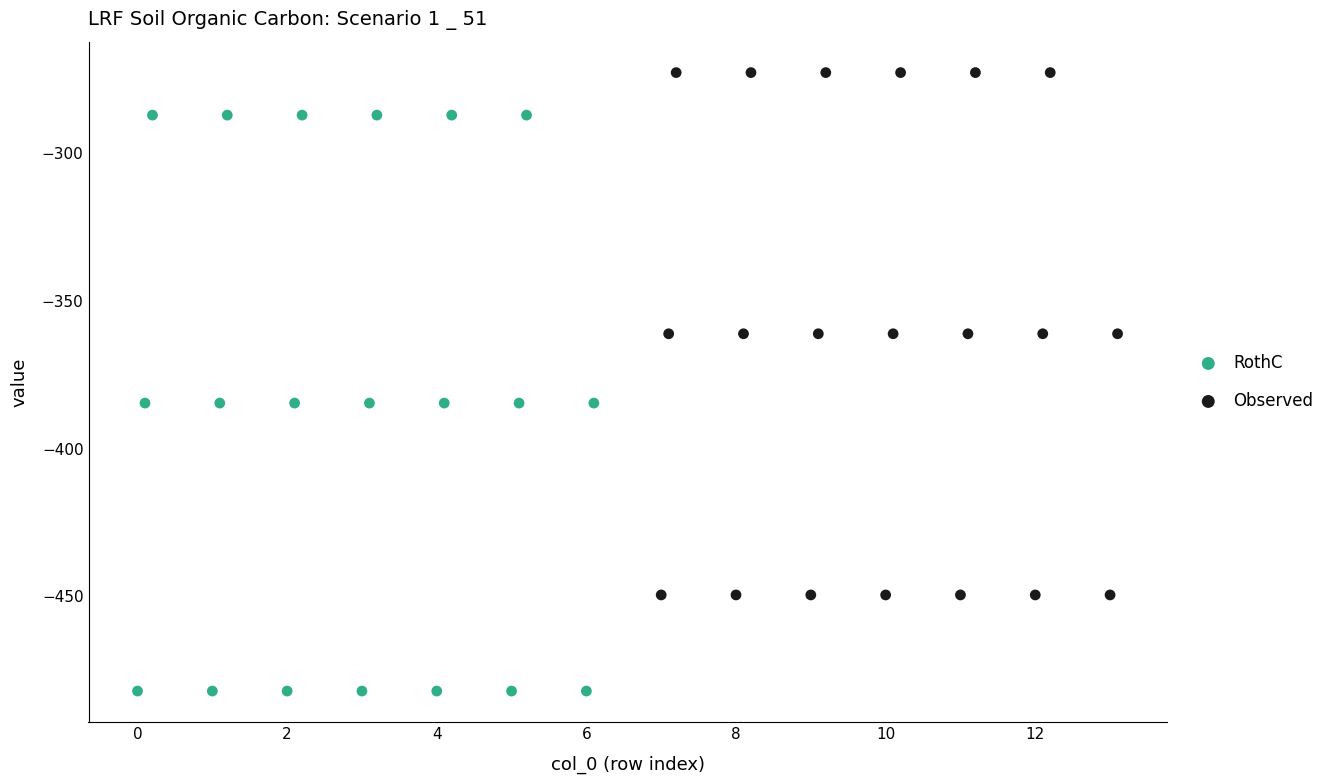

What are all the series names shown in the legend?

RothC, Observed